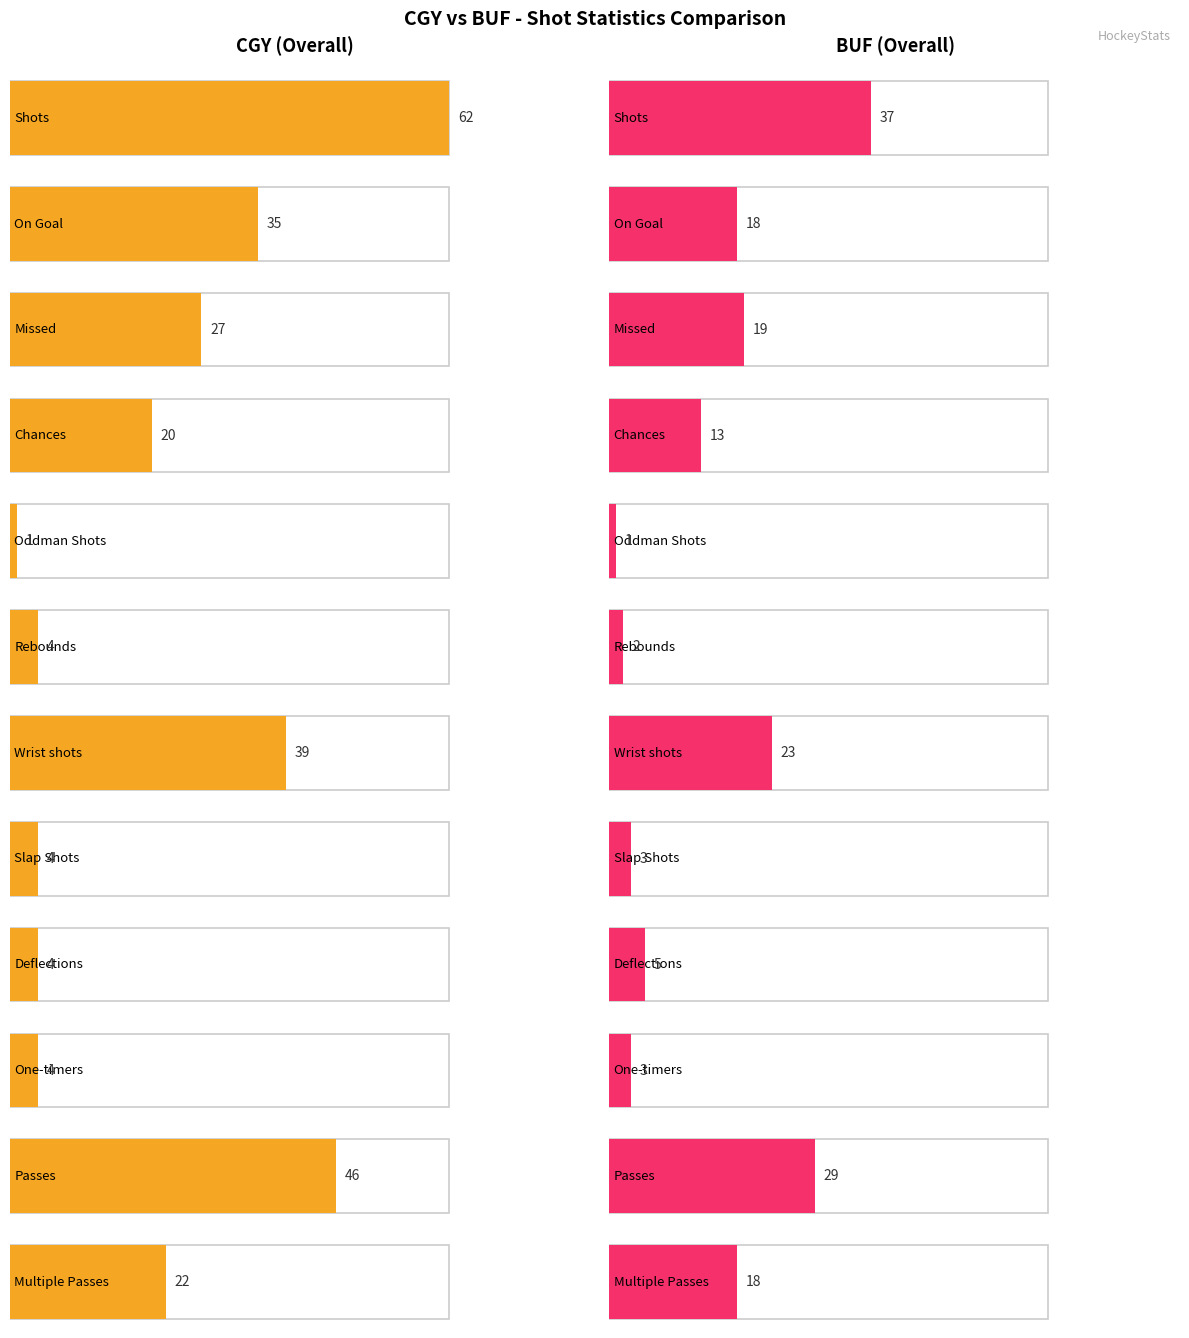

Reading left to right, transcribe all the data shown in this chart.

CGY: 62	35	27	20	1	4	39	4	4	4	46	22
BUF: 37	18	19	13	1	2	23	3	5	3	29	18